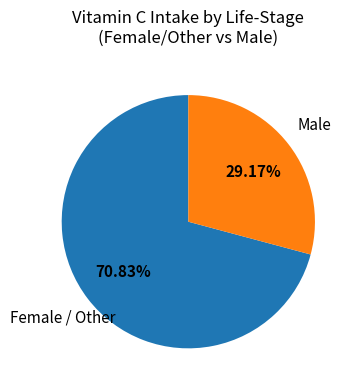

Is there a majority slice in this chart?

Yes